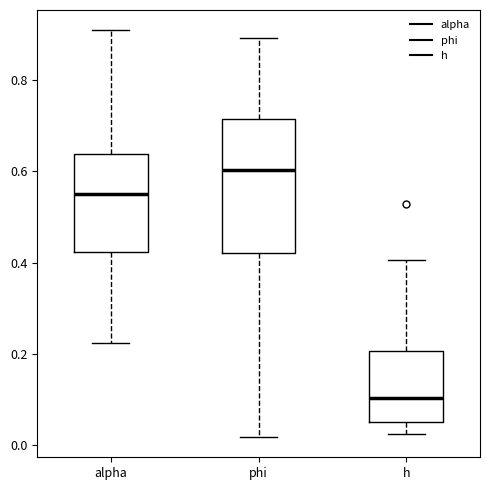

Which box has the lowest median line?

h